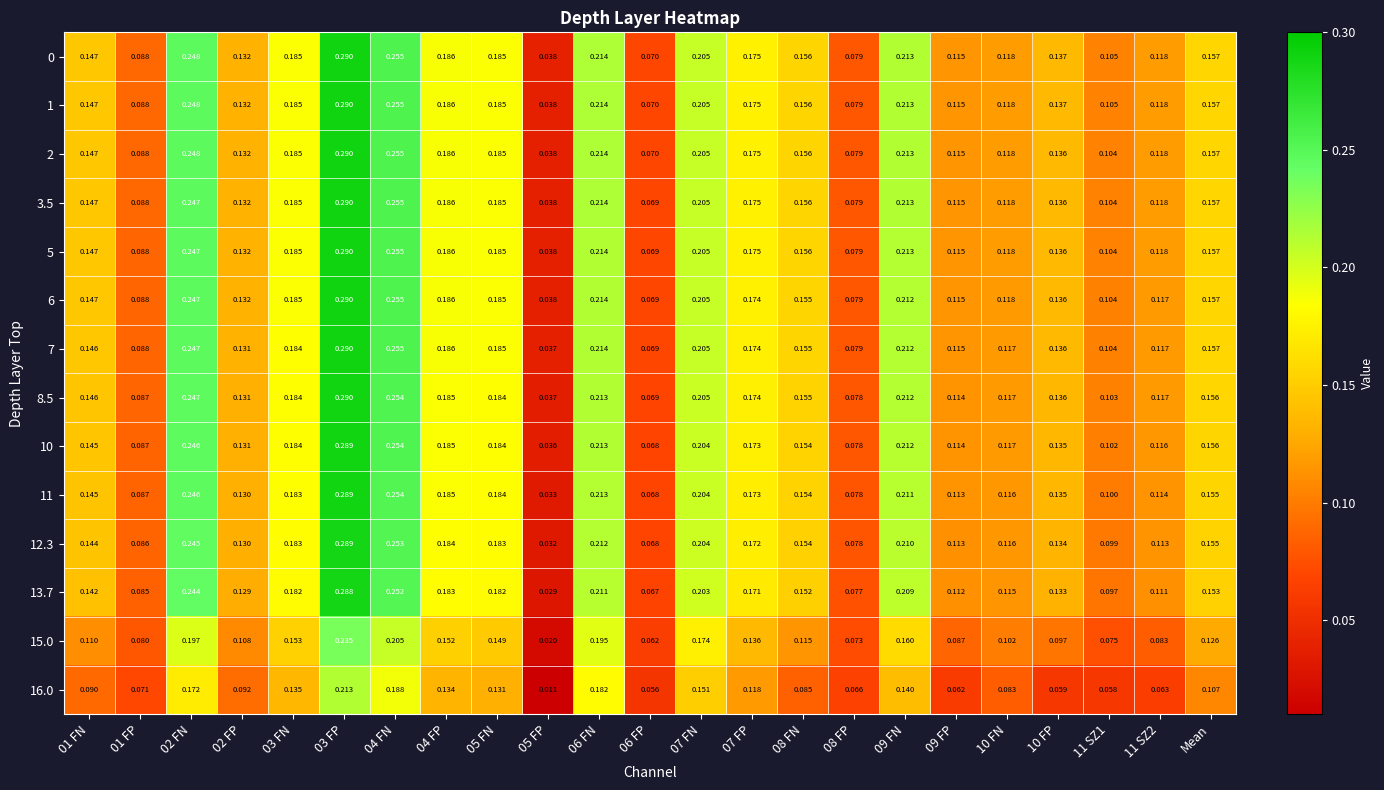

Is the value of 0 at 02 FP greater than the value of 16.0 at 10 FN?

Yes